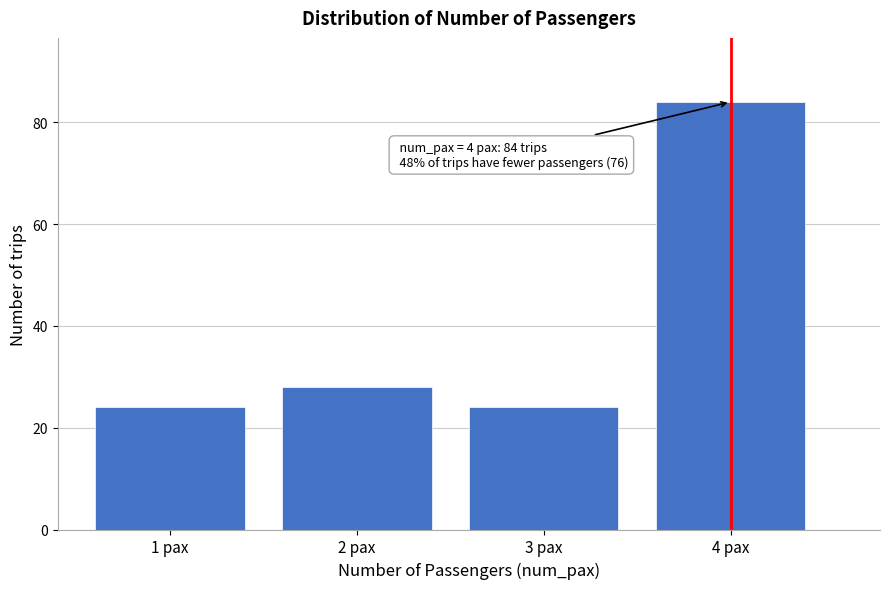

Reading left to right, list all the values displayed in this chart.

24	28	24	84